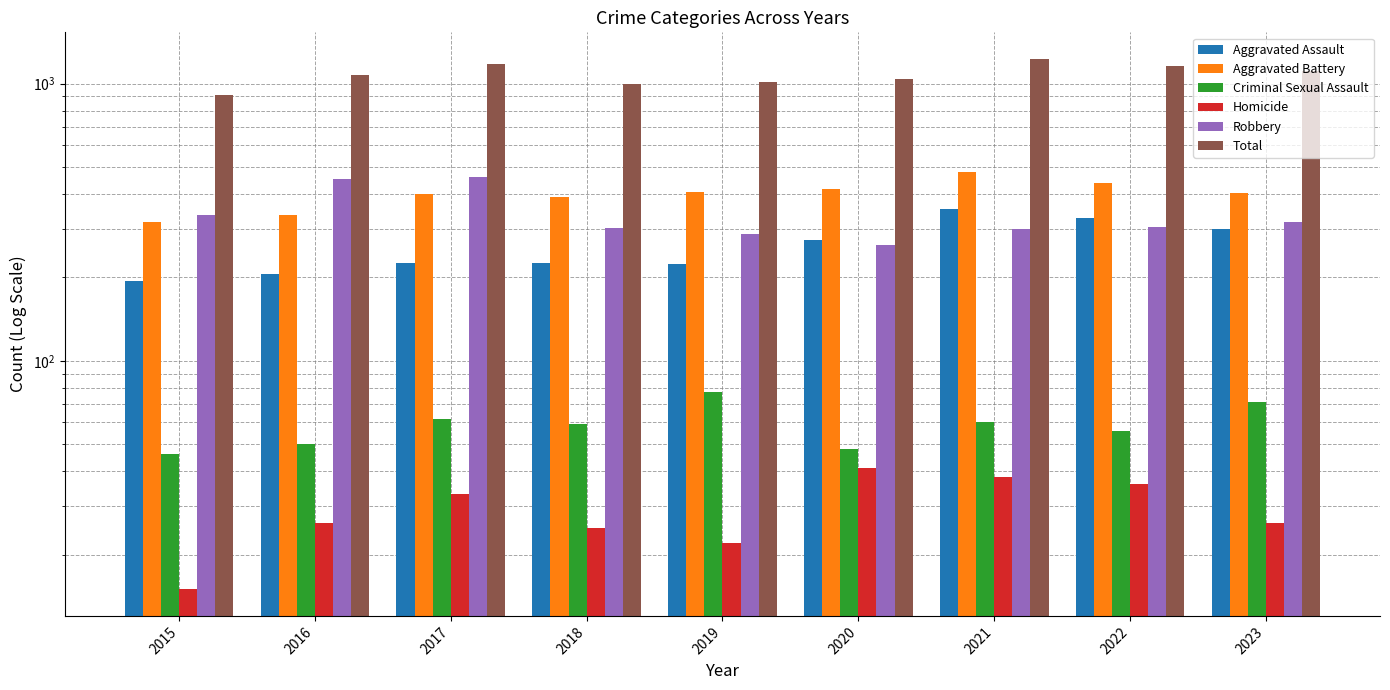

At how many categories does at least one series exceed 1045?

5